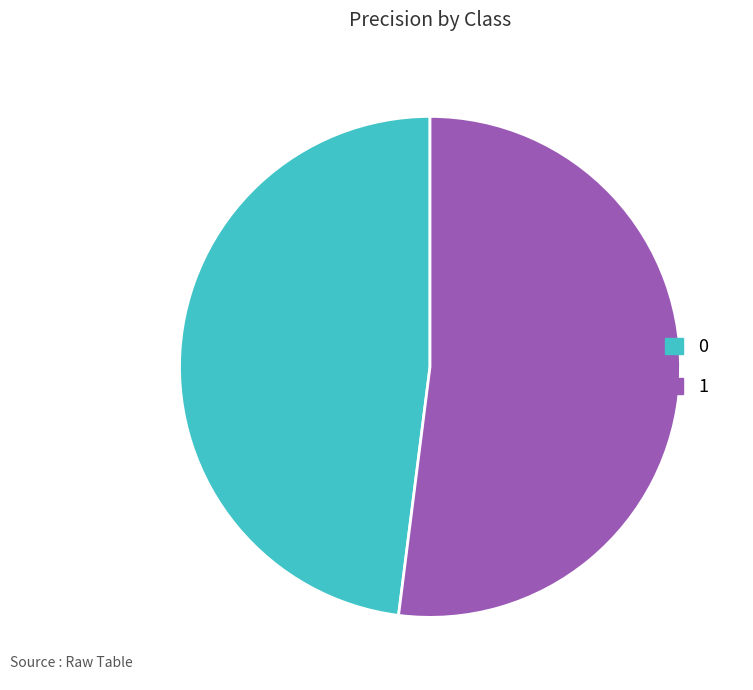

Is it true that 1 is 65% of the pie?

False